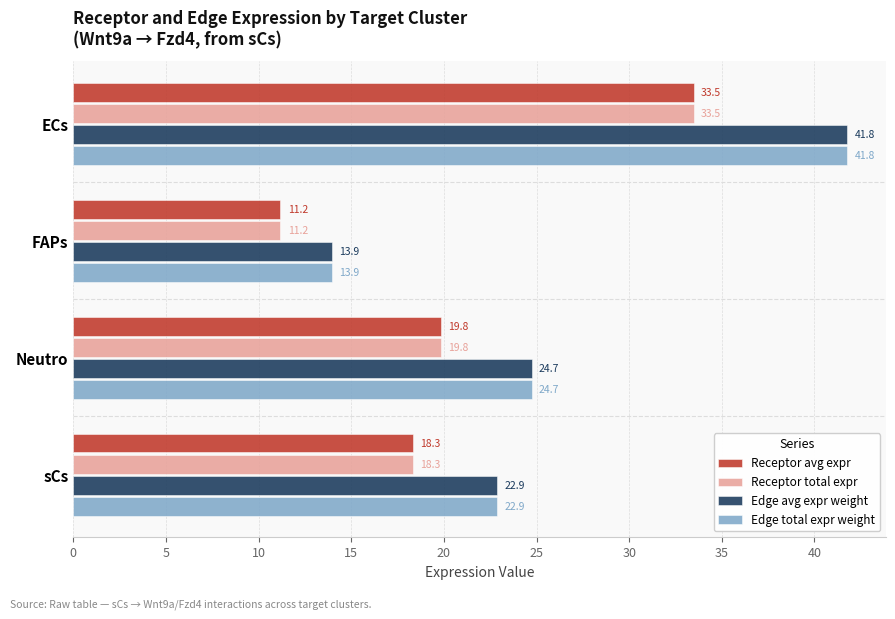

At which category is the sum across all series the highest?

ECs